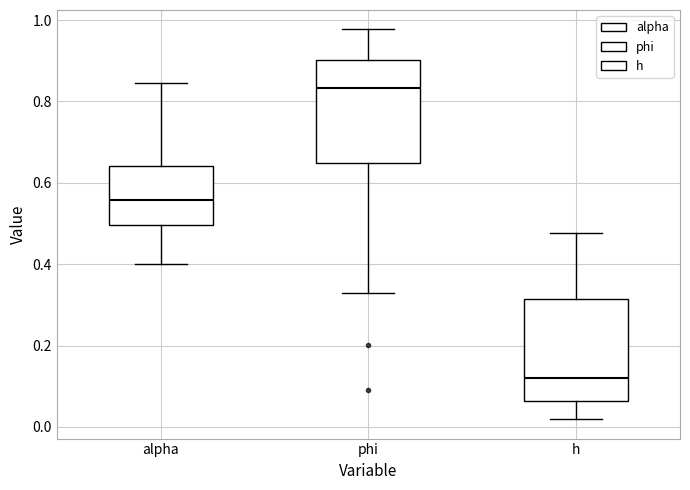

Reading left to right, transcribe this box plot: for each box, give where its median line is, the range the box spans, and where its two whiskers end, as read against the y-axis. The values are not printed on the chart, so give them approximately, as read against the axis.

alpha: median 0.56, box 0.50 to 0.64, whiskers 0.40 to 0.84
phi: median 0.84, box 0.64 to 0.90, whiskers 0.32 to 0.98
h: median 0.12, box 0.06 to 0.32, whiskers 0.02 to 0.48